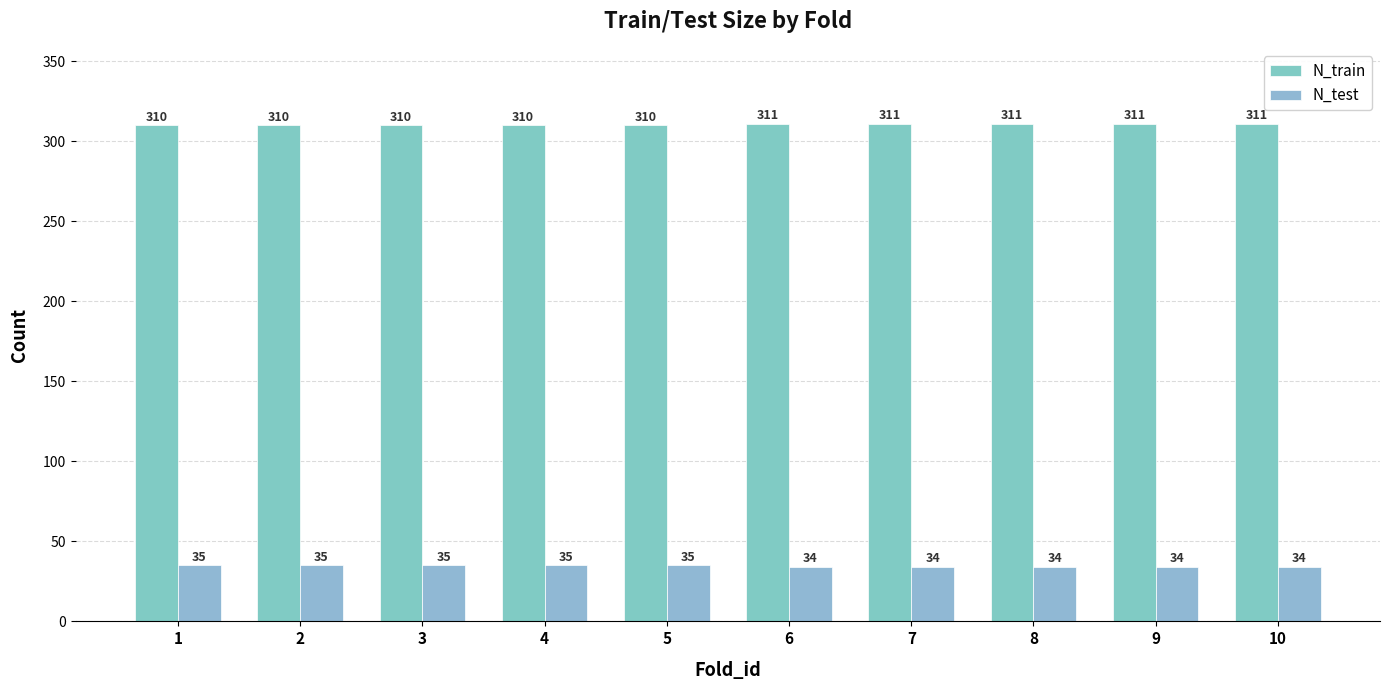

Reading left to right, what are all the values shown in this chart?

N_train: 310	310	310	310	310	311	311	311	311	311
N_test: 35	35	35	35	35	34	34	34	34	34